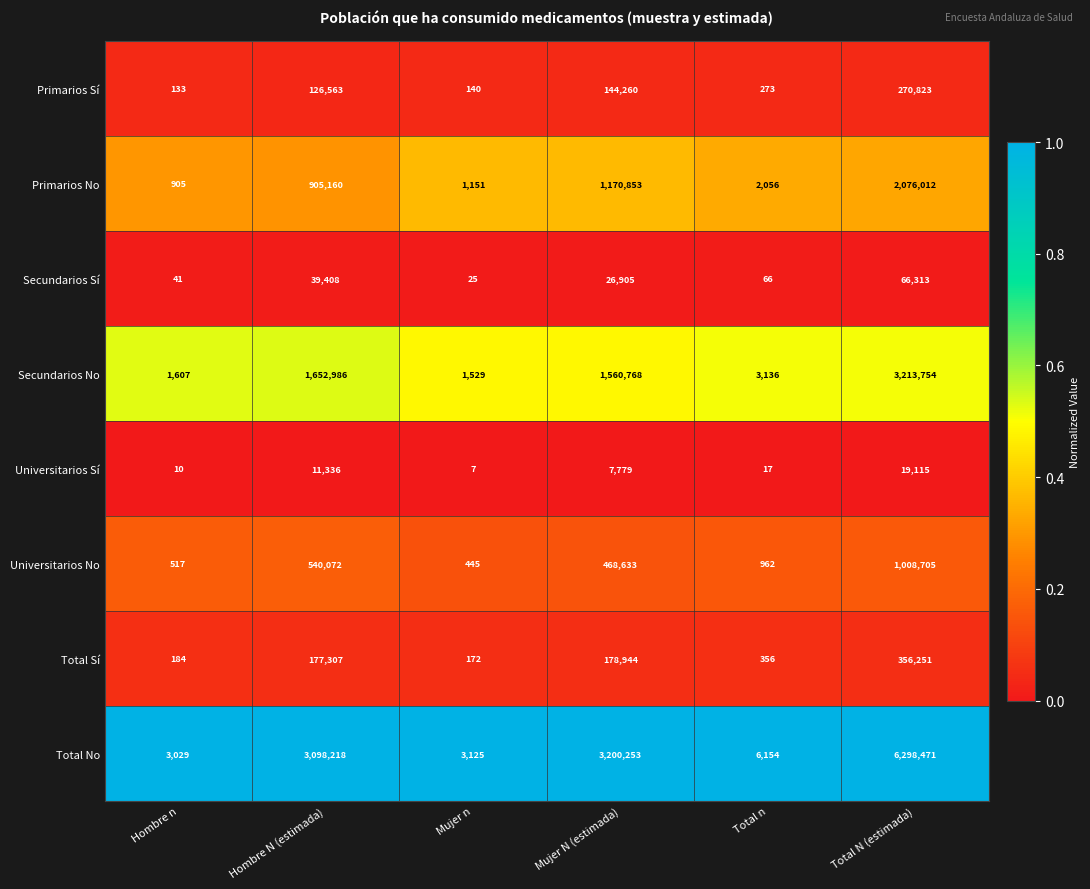

At which category is the sum across all series the highest?

Total N (estimada)